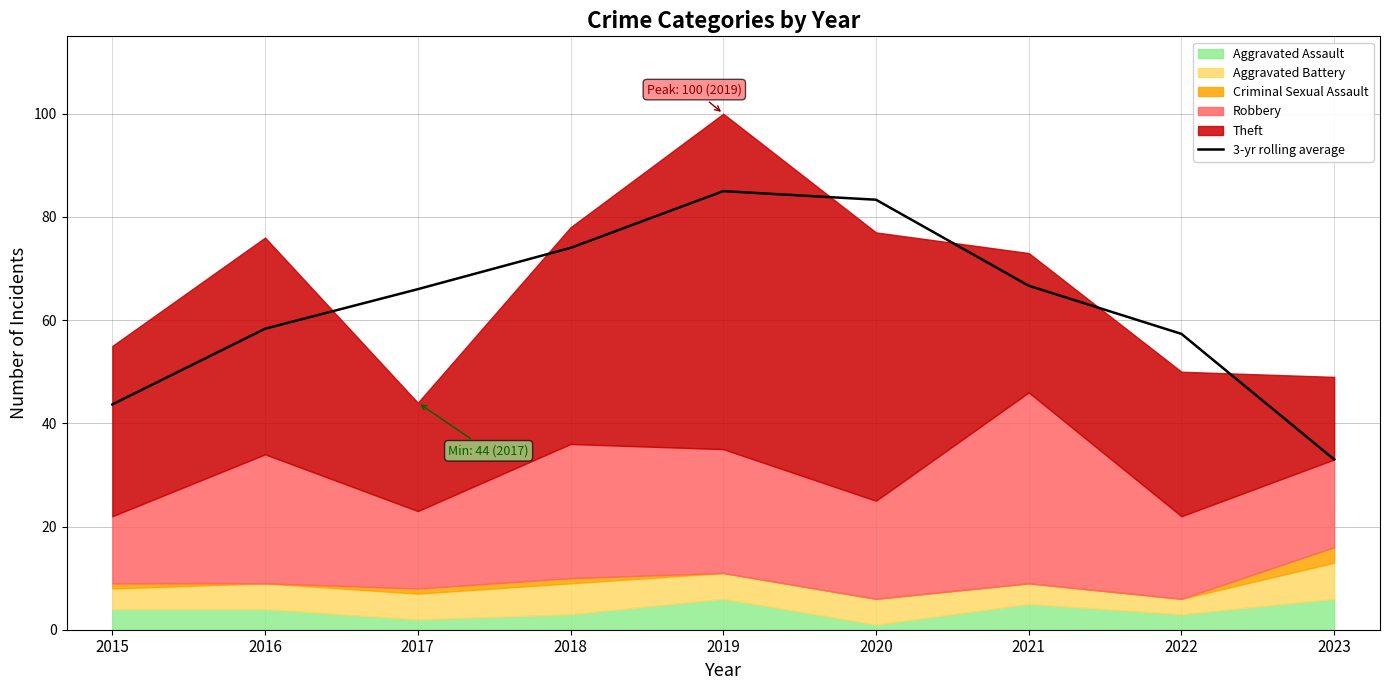

Reading right to left, list all the values displayed in this chart.

33.0	57.3	66.7	83.3	85.0	74.0	66.0	58.3	43.7